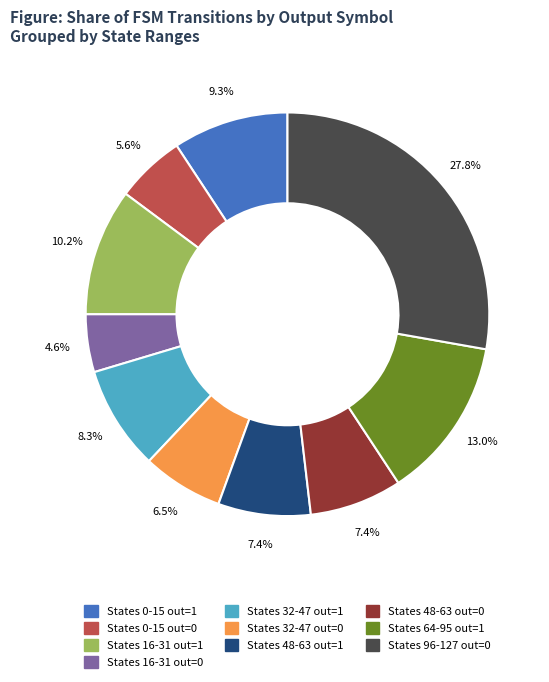

Approximately how many times larger is the value at States 64-95 out=1 compared to States 32-47 out=1?

1.6